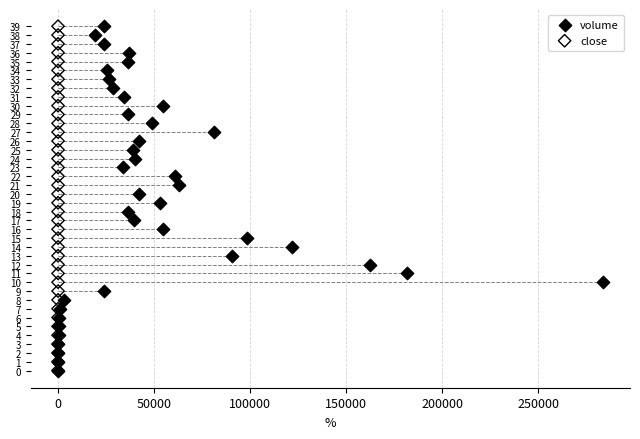

What are all the series names shown in the legend?

volume, close